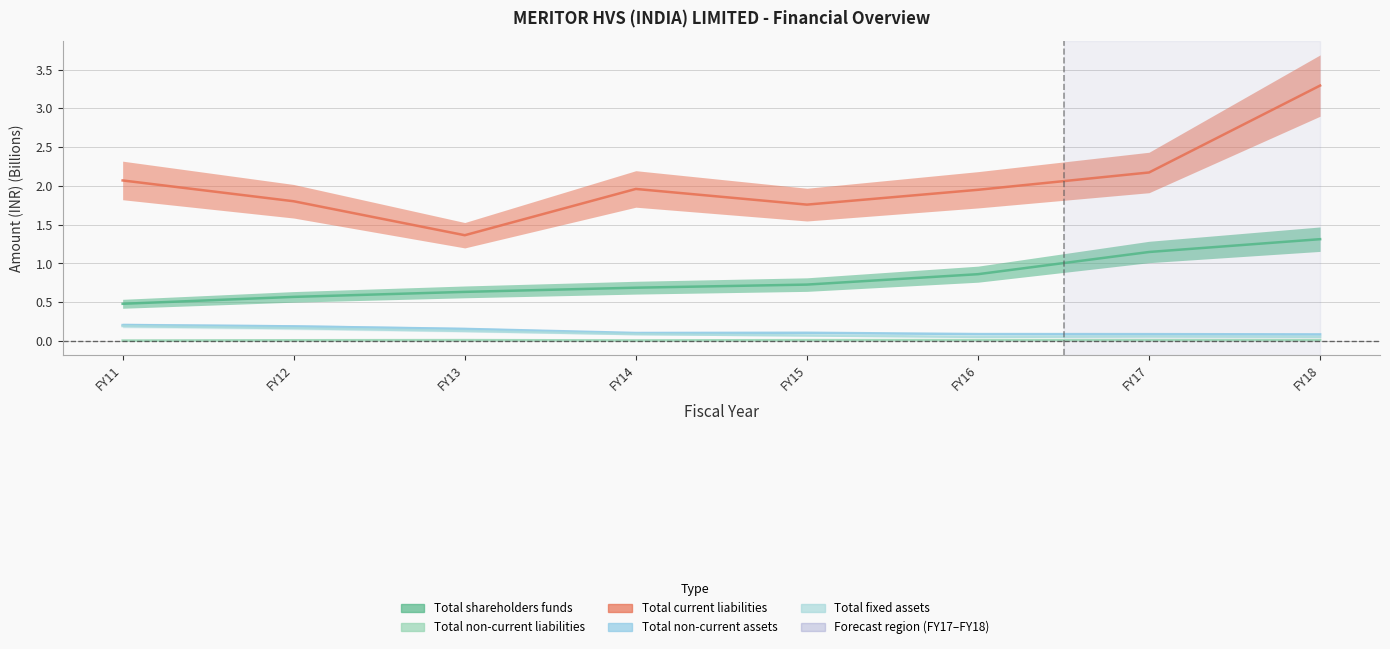

What is the difference between the maximum and minimum values in the Total current liabilities series?

1.9